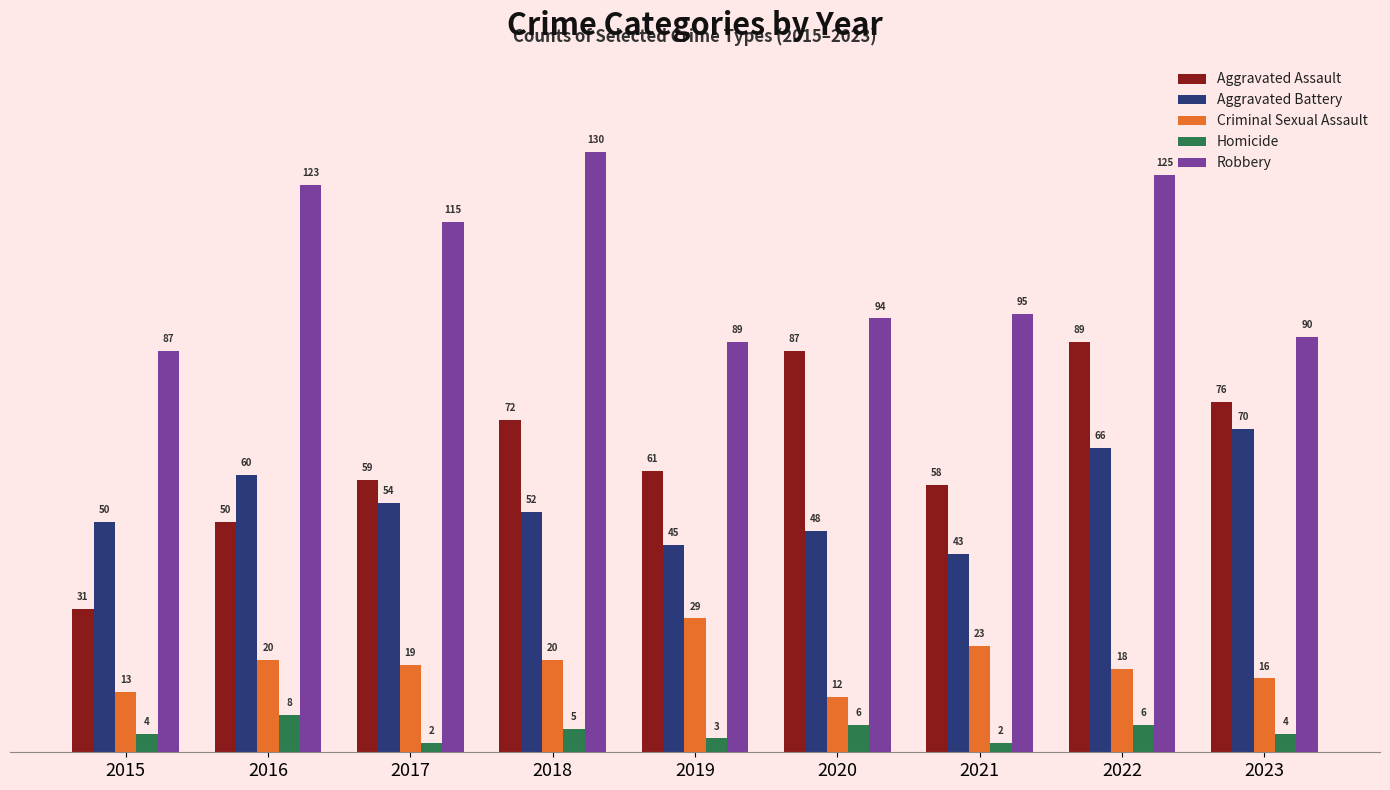

Which category has the lowest value in the Criminal Sexual Assault series?

2020